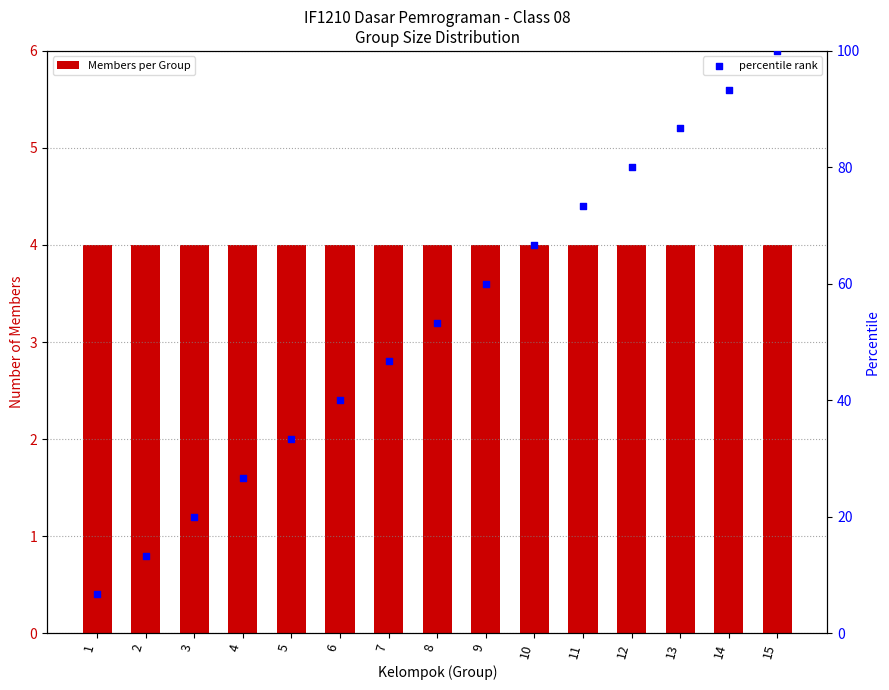

What are all the series names shown in the legend?

Members per Group, percentile rank